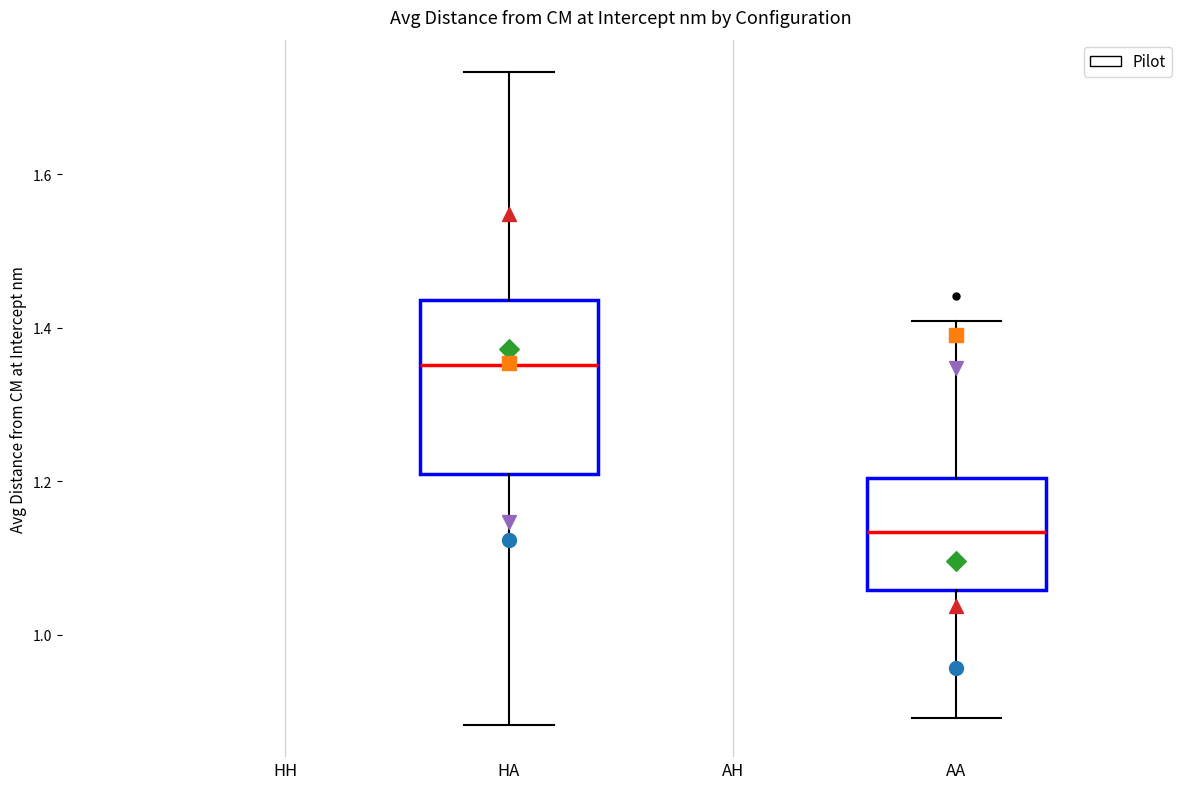

Which box has the highest median line?

HA